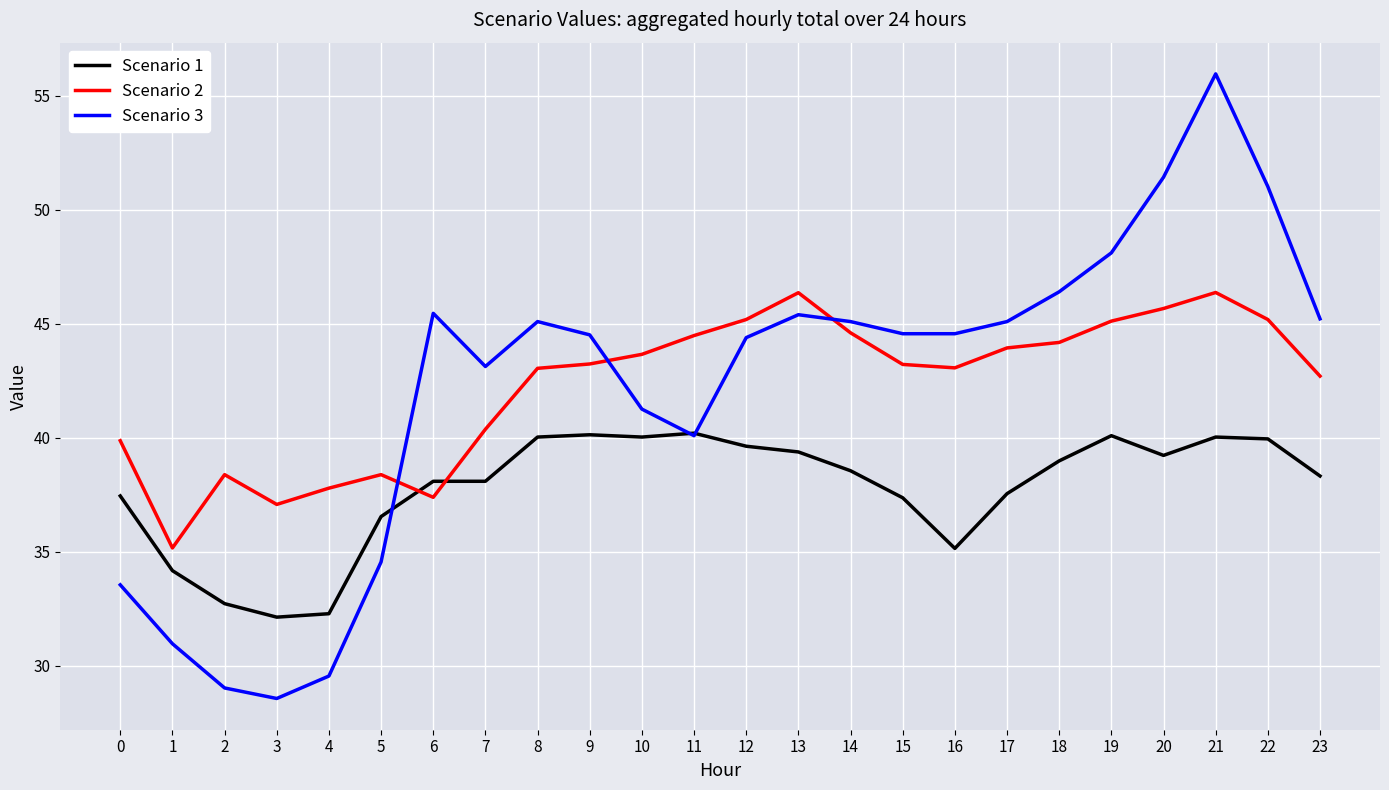

Where does the Scenario 3 series first go above 44?

6